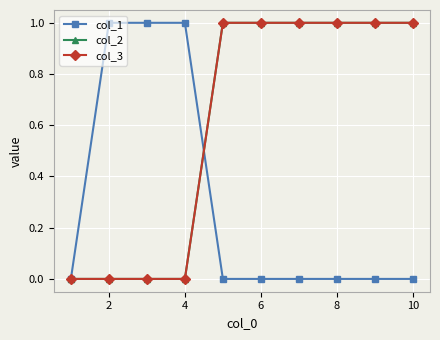

Does the chart have visible grid lines?

Yes